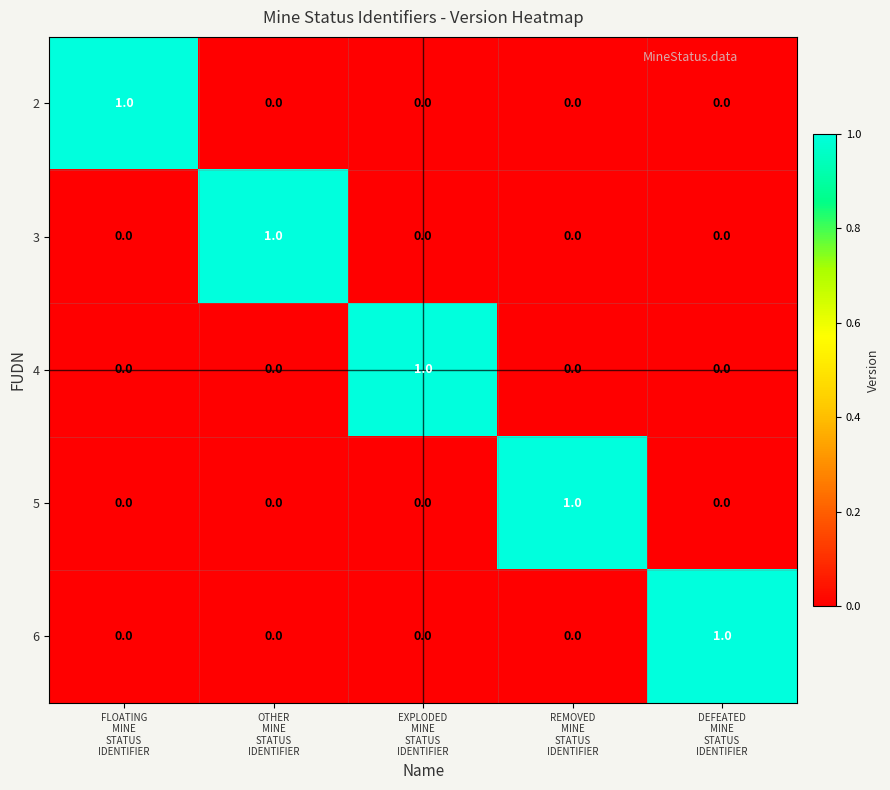

At how many categories does at least one series exceed 0?

5